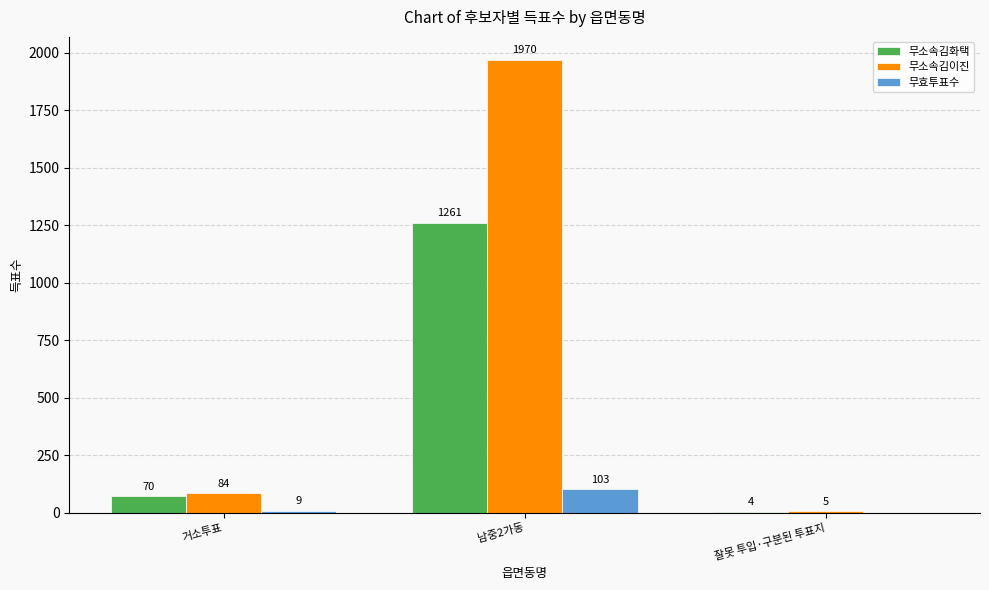

Is it true that 무효투표수 equals 103 at 남중2가동?

True